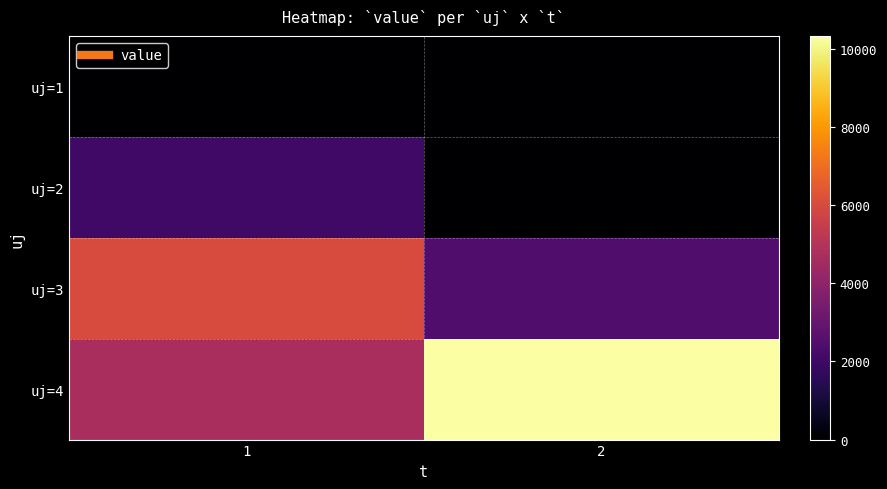

Reading left to right, what are all the values shown in this chart?

uj=1: 1=0.0	2=0.0
uj=2: 1=2039.5	2=0.0
uj=3: 1=6033.7	2=2433.3
uj=4: 1=4682.7	2=10322.7